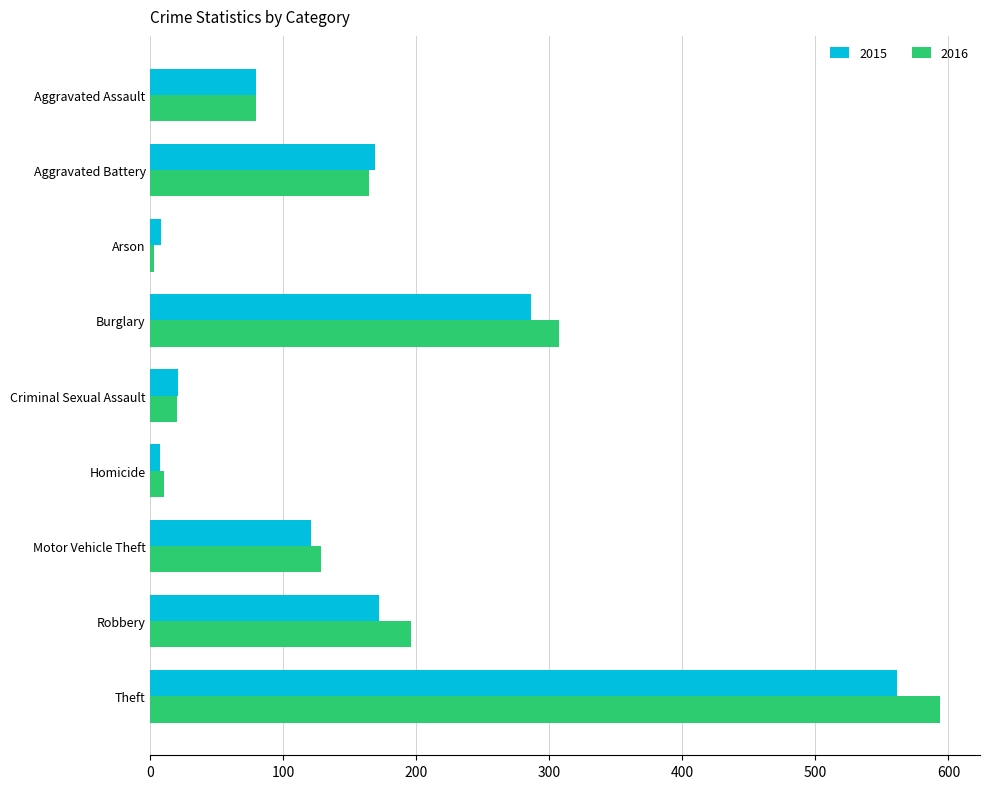

At which label does 2016 reach its peak?

Theft